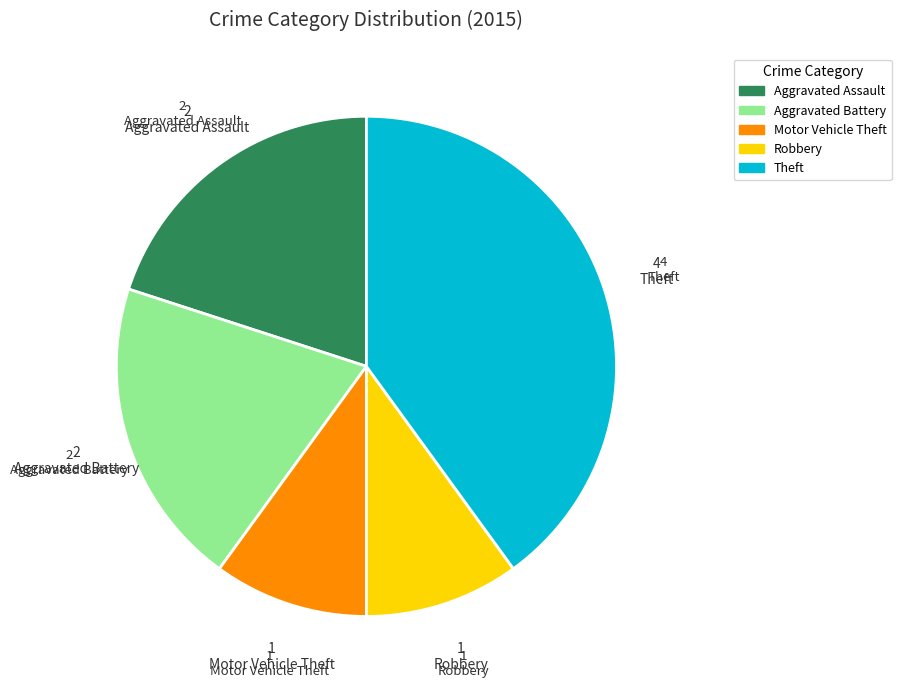

Is the sum of Theft and Aggravated Battery greater than half?

Yes